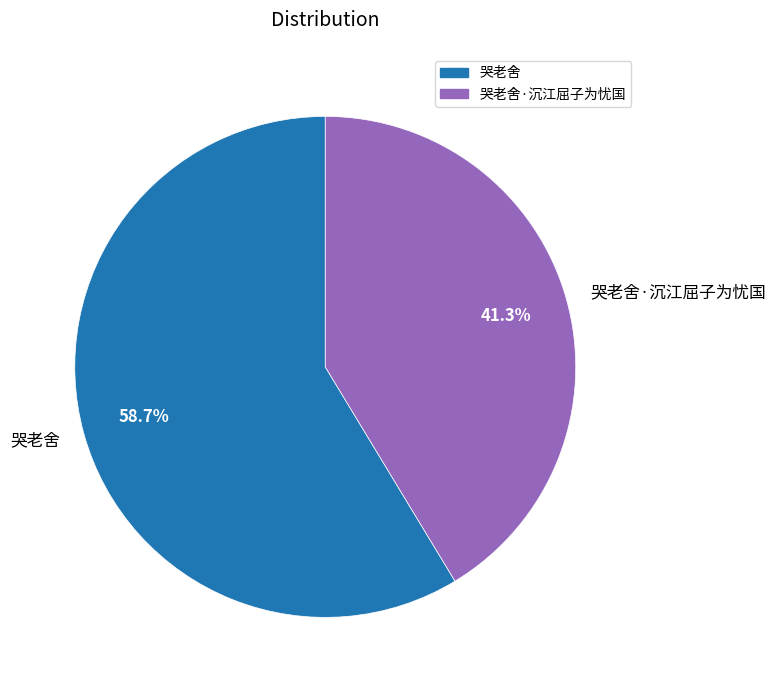

Which category has the biggest portion of the pie?

哭老舍